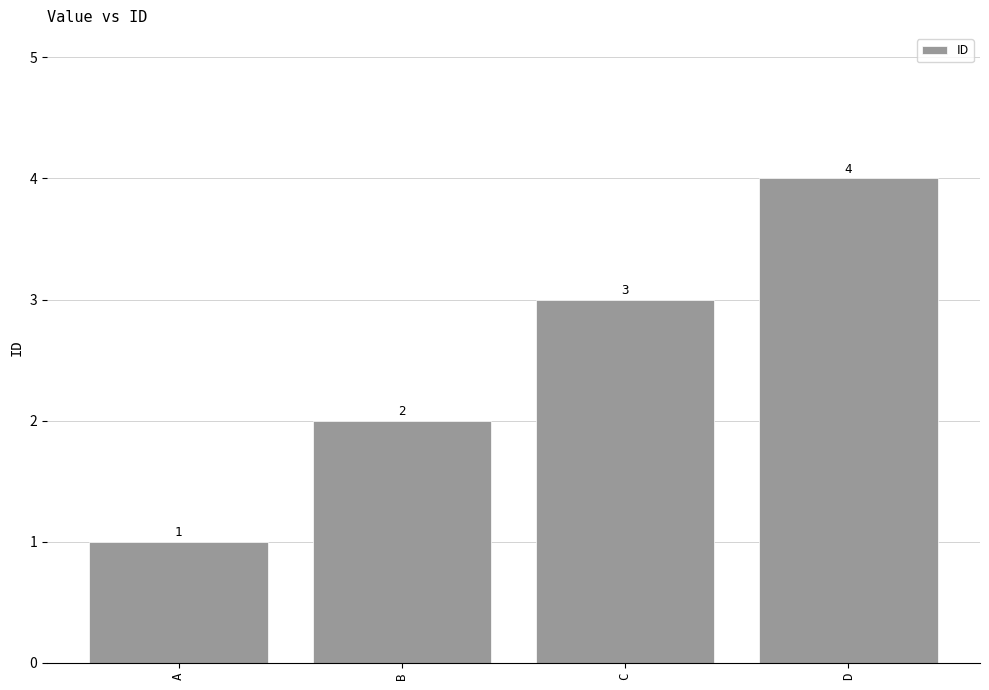

Reading right to left, what are all the values shown in this chart?

4	3	2	1